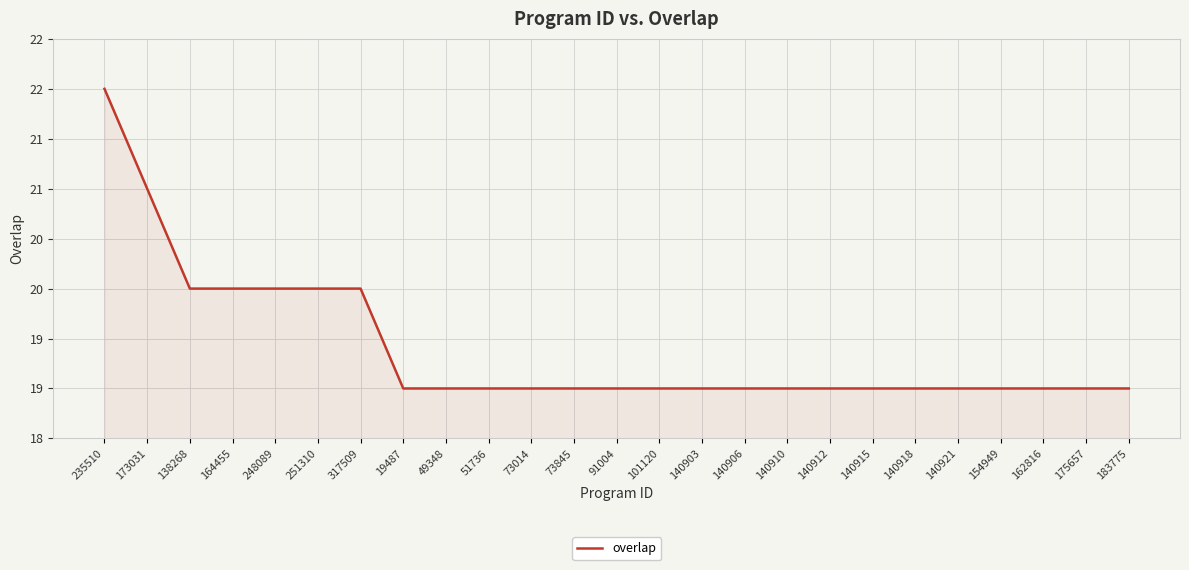

Does the chart have visible grid lines?

Yes